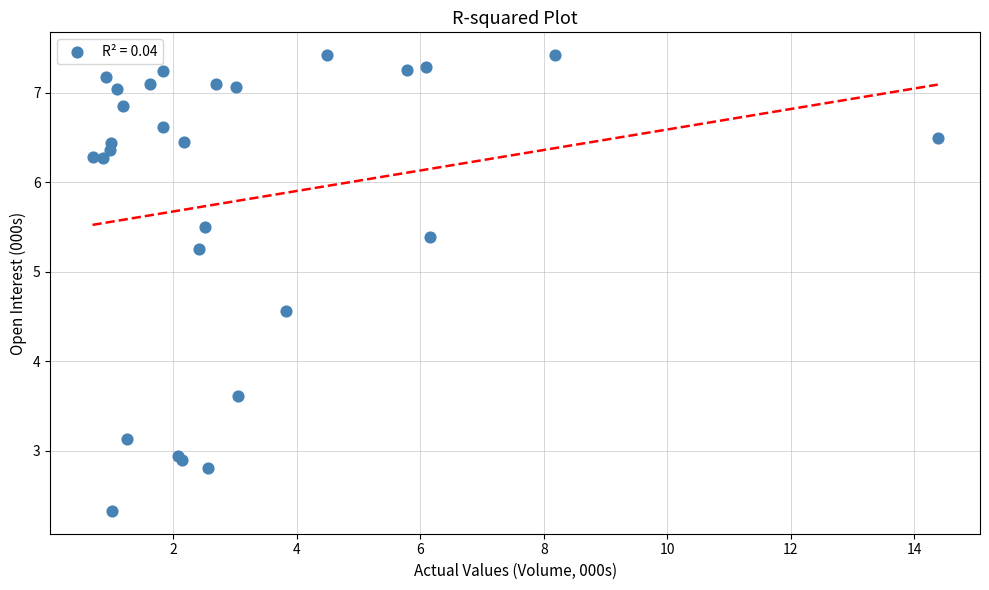

What Y value in the scatter plot is closest to 4?

3.6